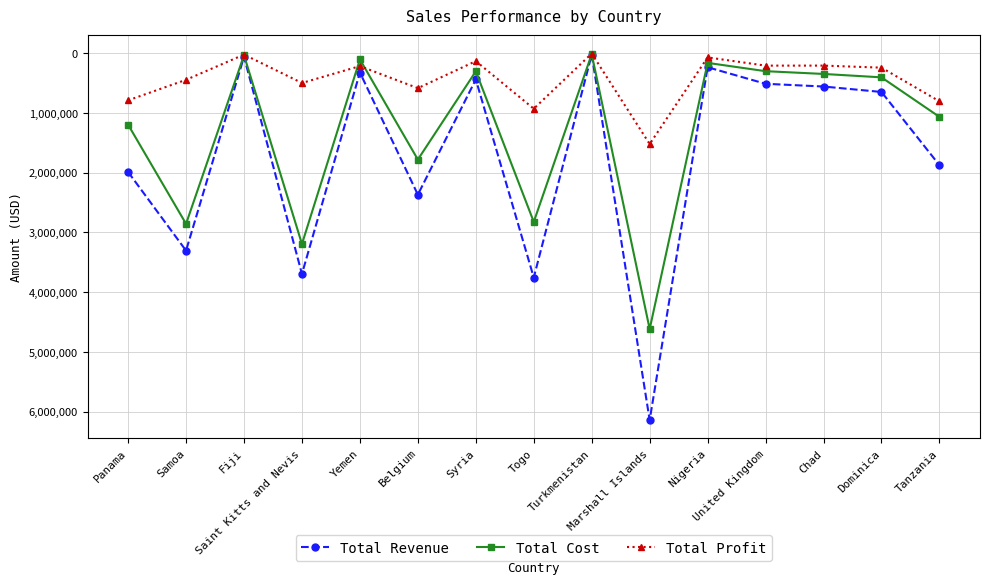

Rank the series by their average value, from lowest to highest.

Total Profit, Total Cost, Total Revenue